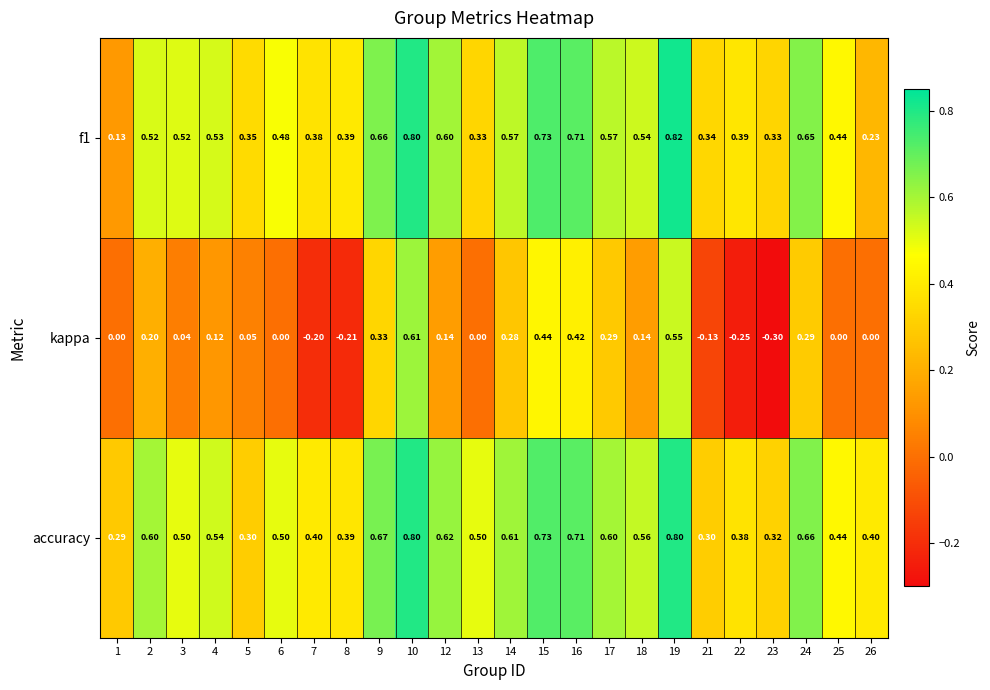

What is the spread (max minus min) of values at 8?

0.6